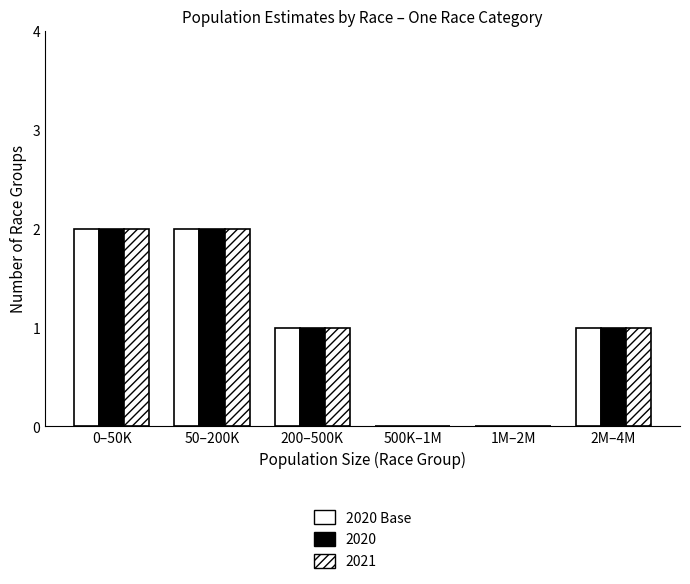

How many categories are shown in the chart?

6